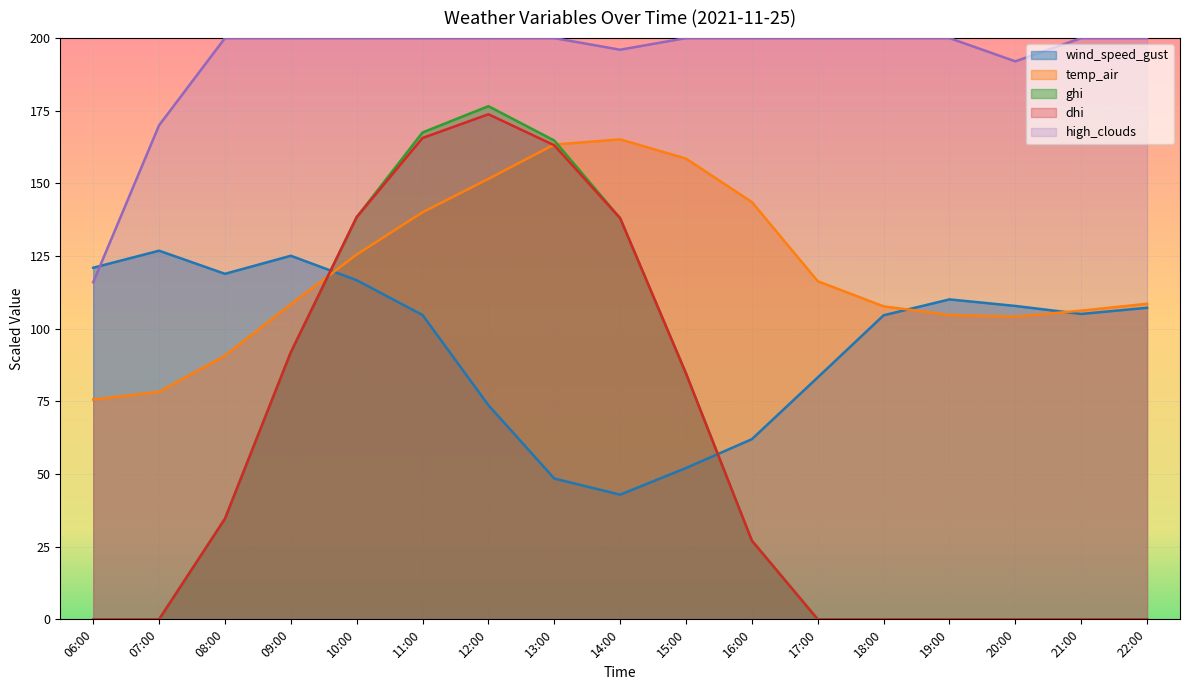

Which series has the largest range (max minus min)?

ghi